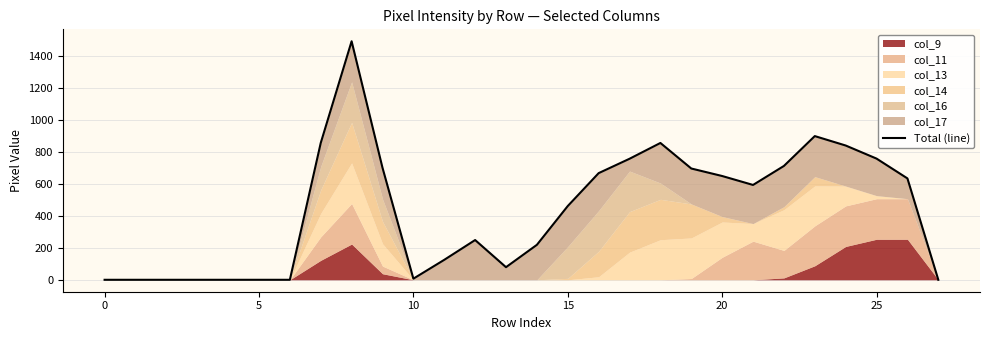

Reading right to left, transcribe all the data shown in this chart.

0	635	759	841	900	713	594	650	697	857	758	668	462	219	79	249	125	7	702	1494	857	0	0	0	0	0	0	0